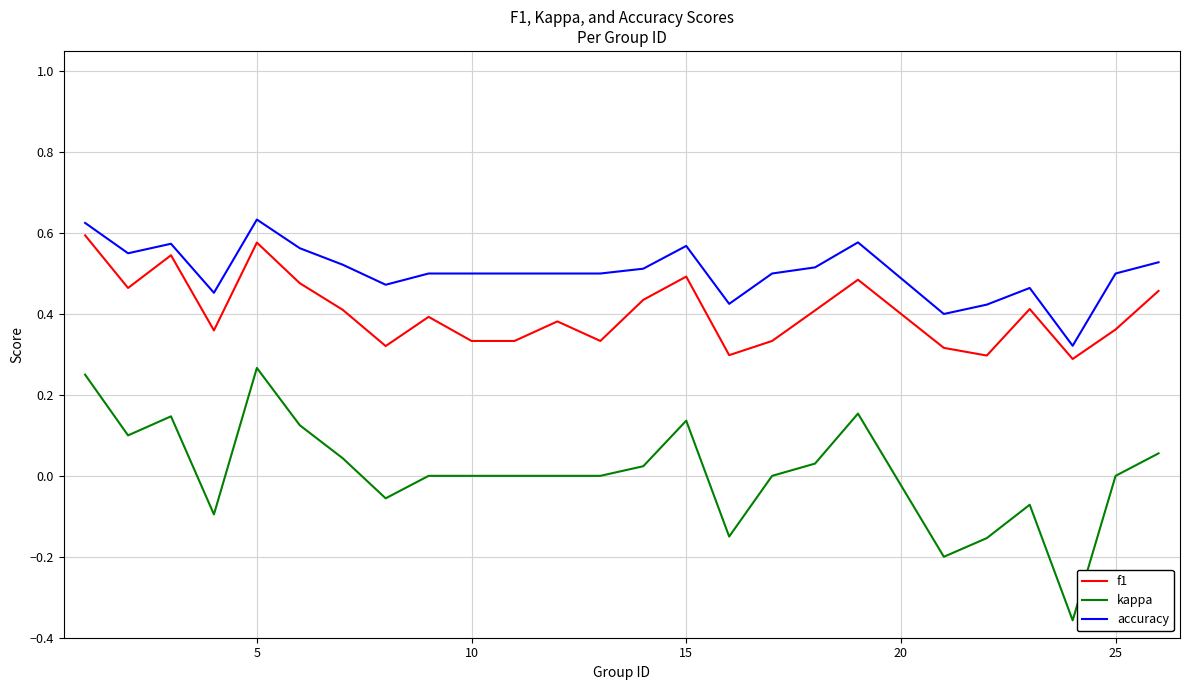

True or false: kappa and f1 intersect in this chart.

False